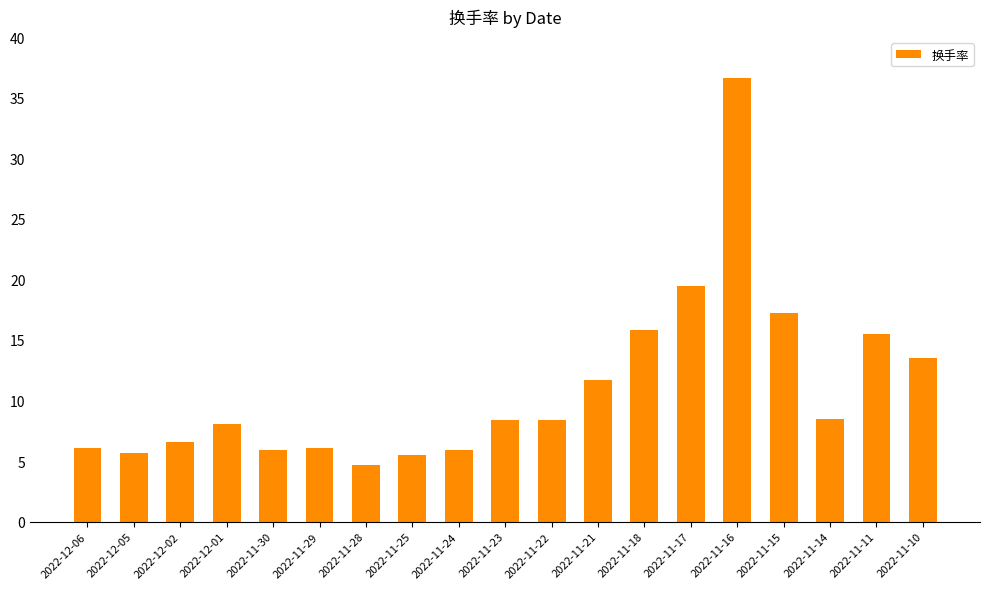

What is the difference between the second highest and second lowest values?

13.9